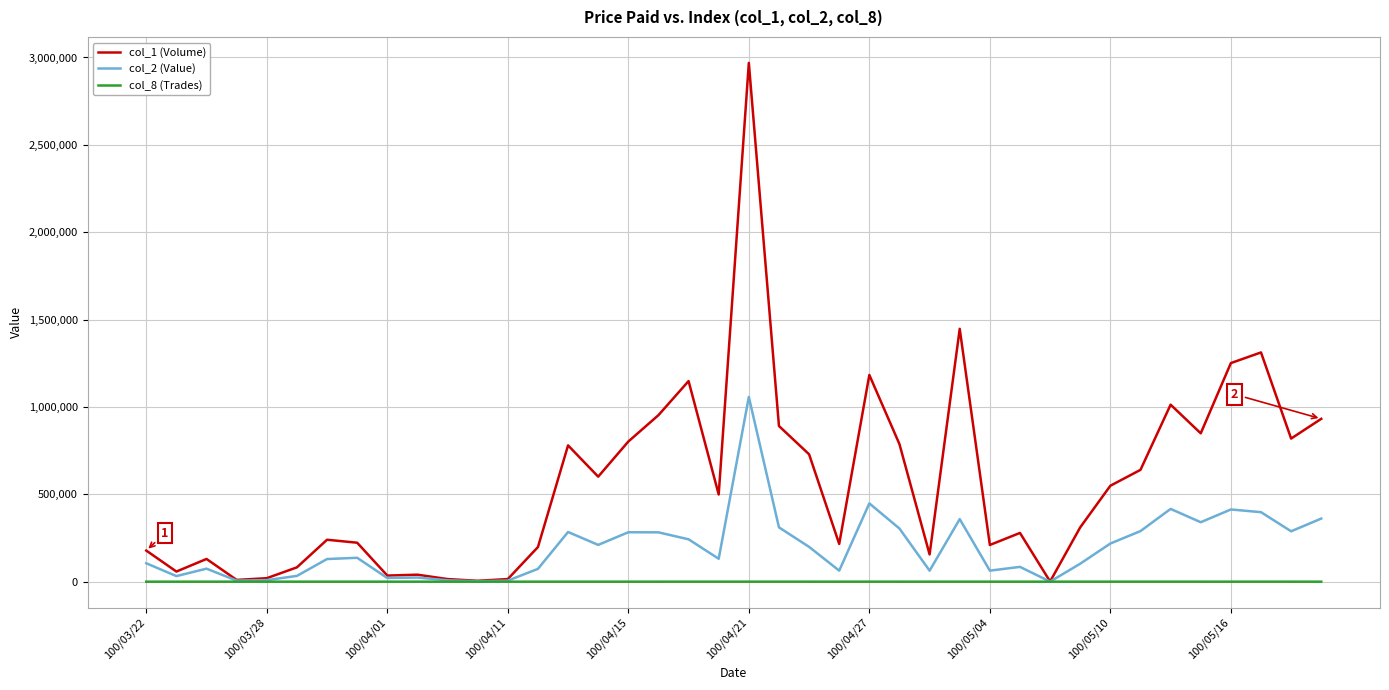

List the series in order of their overall mean, lowest first.

col_8 (Trades), col_2 (Value), col_1 (Volume)